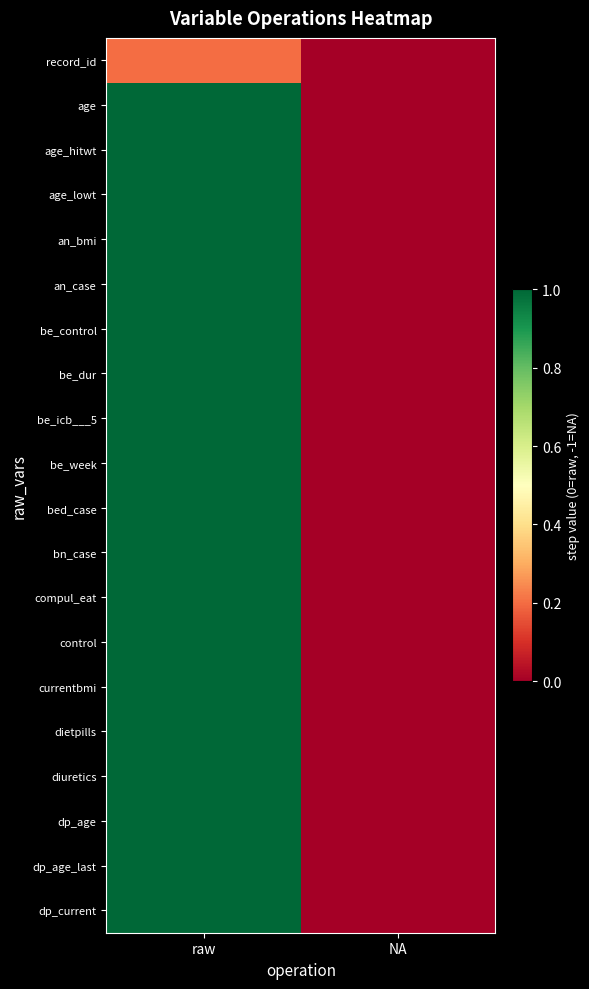

Count the number of categories in the chart.

2